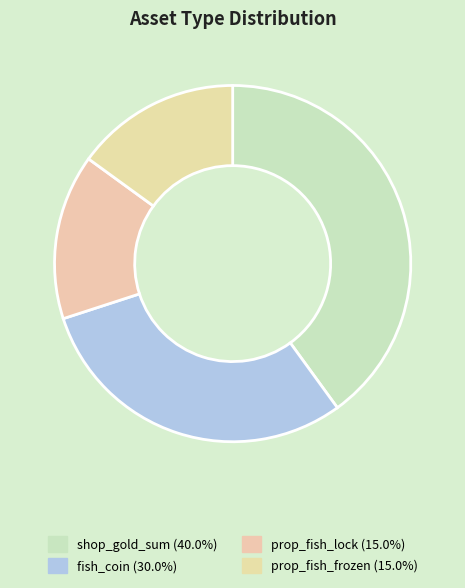

Does shop_gold_sum represent more than half of the total?

No